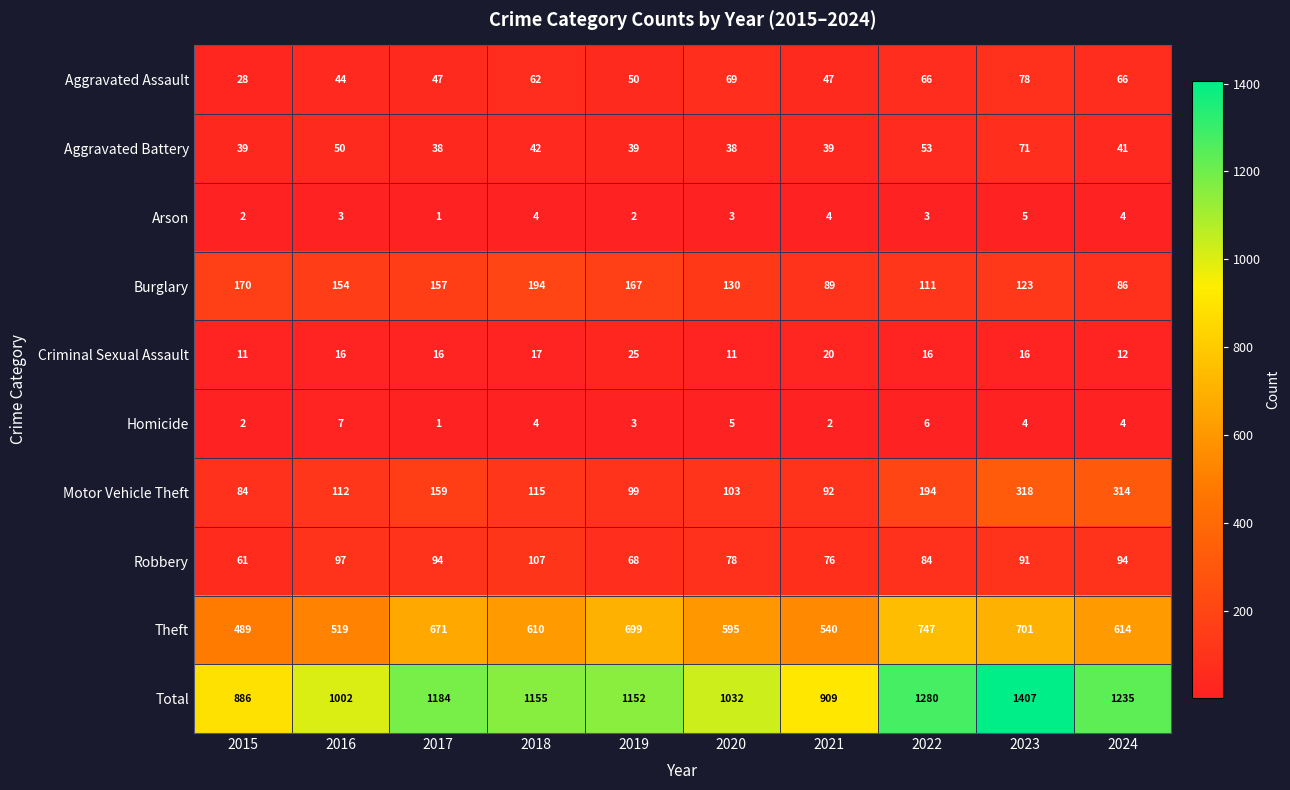

What is the difference between the Total values at 2018 and 2017?

29